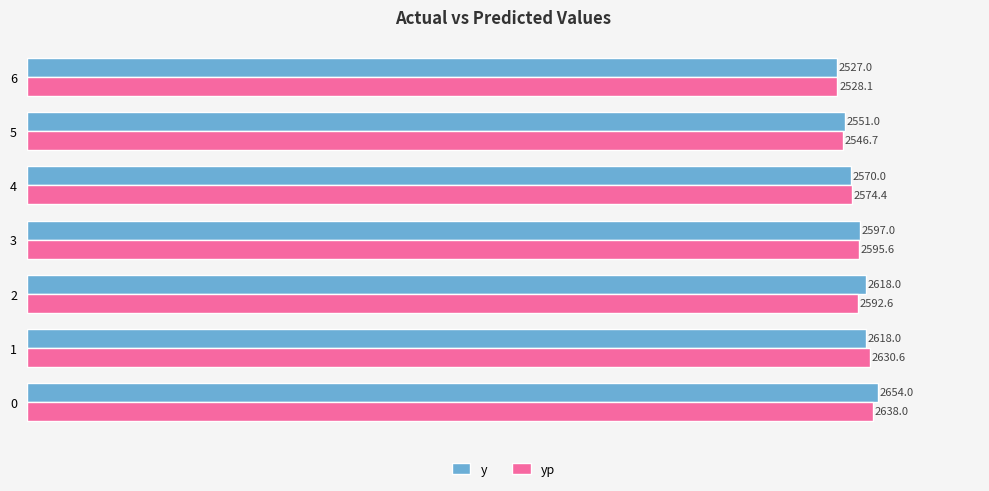

Which series has the largest range (max minus min)?

y